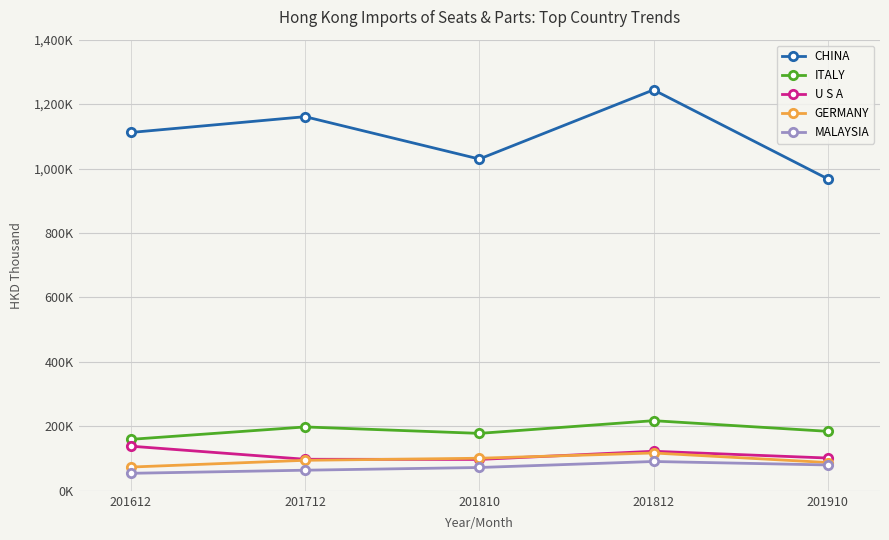

The U S A series shows 97364.6 at 201810. True or false?

True